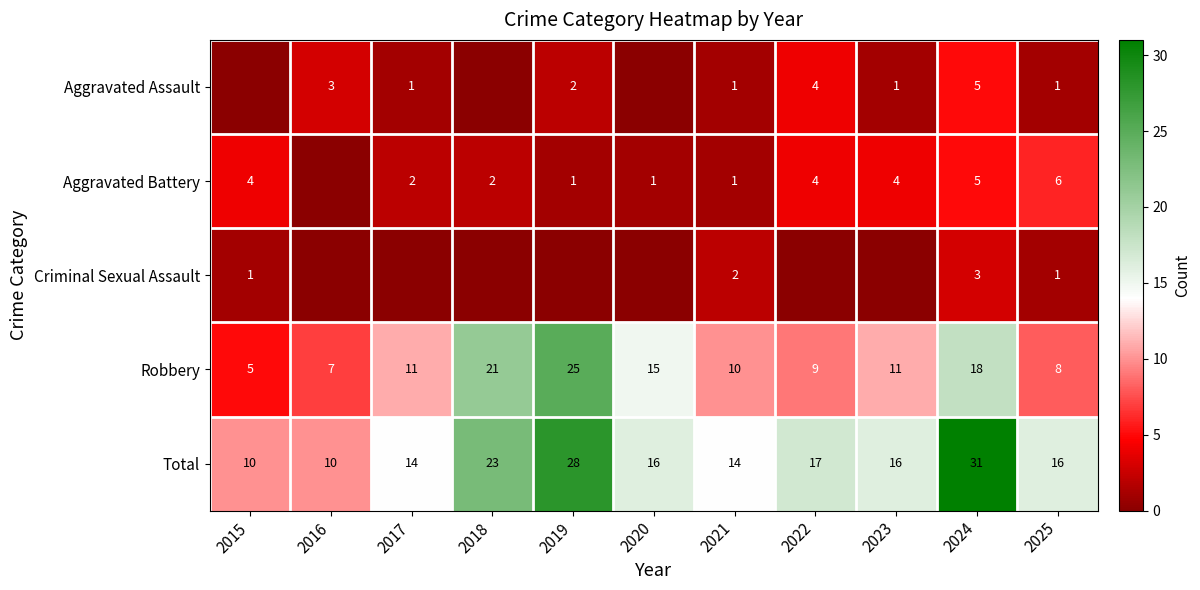

What is the difference between the second highest and minimum values in the Robbery series?

16